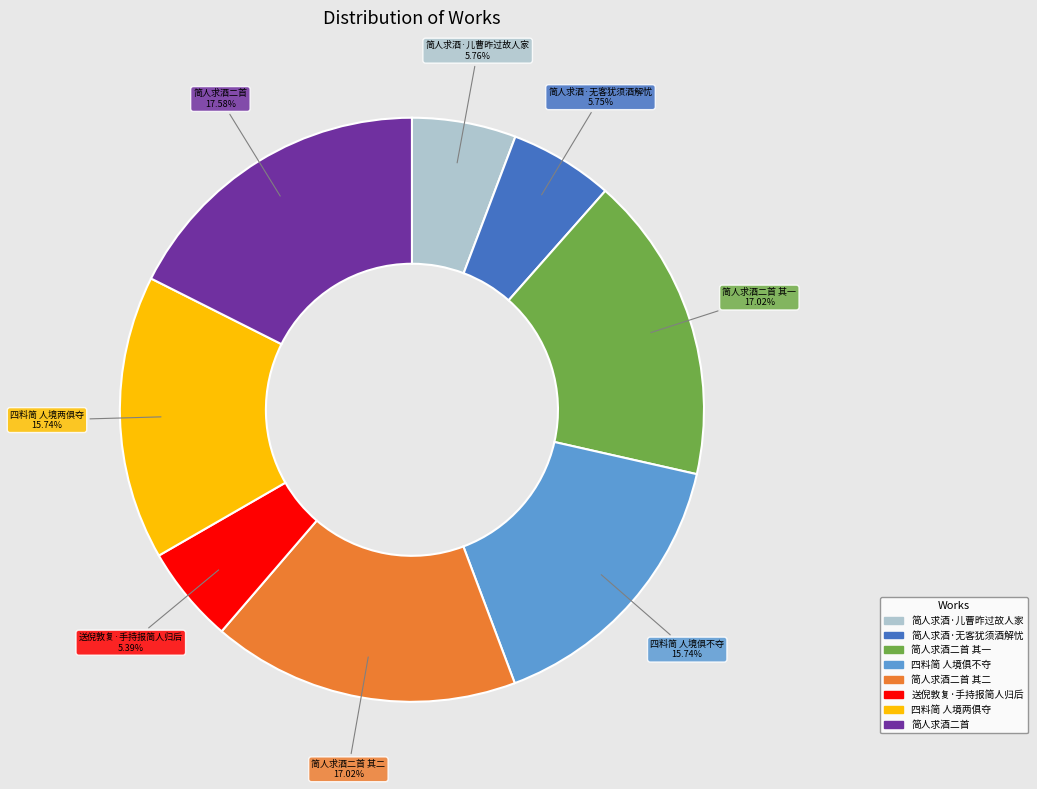

Is there any slice that represents more than half of the pie?

No